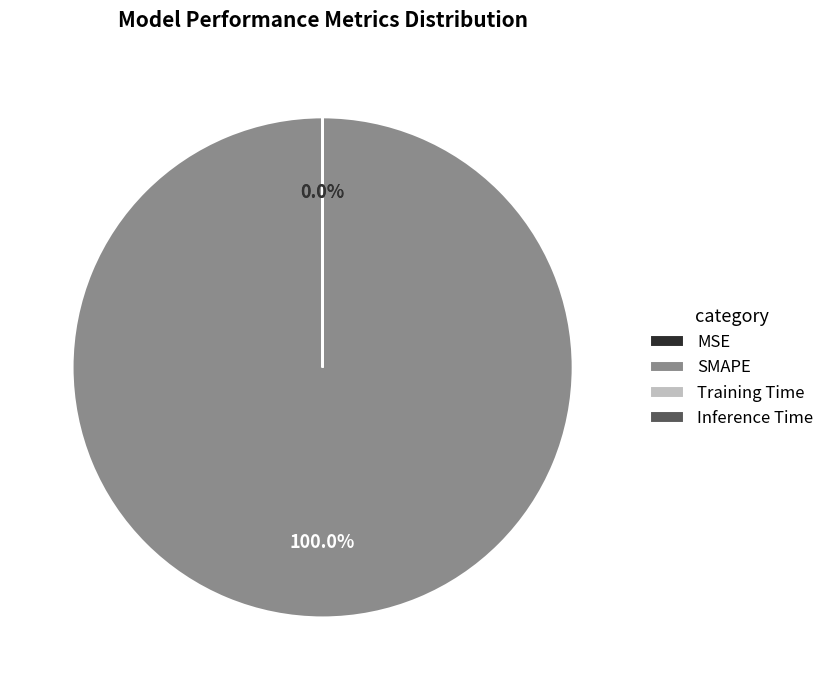

Which has a higher value, MSE or SMAPE?

SMAPE